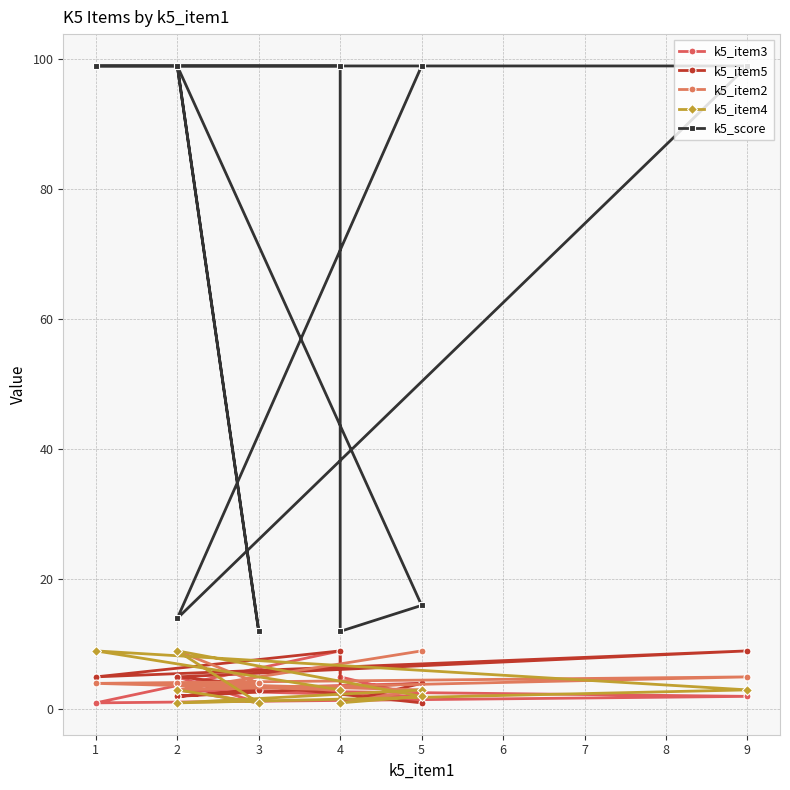

What is the value of the k5_score point at the 1st from the left?

99